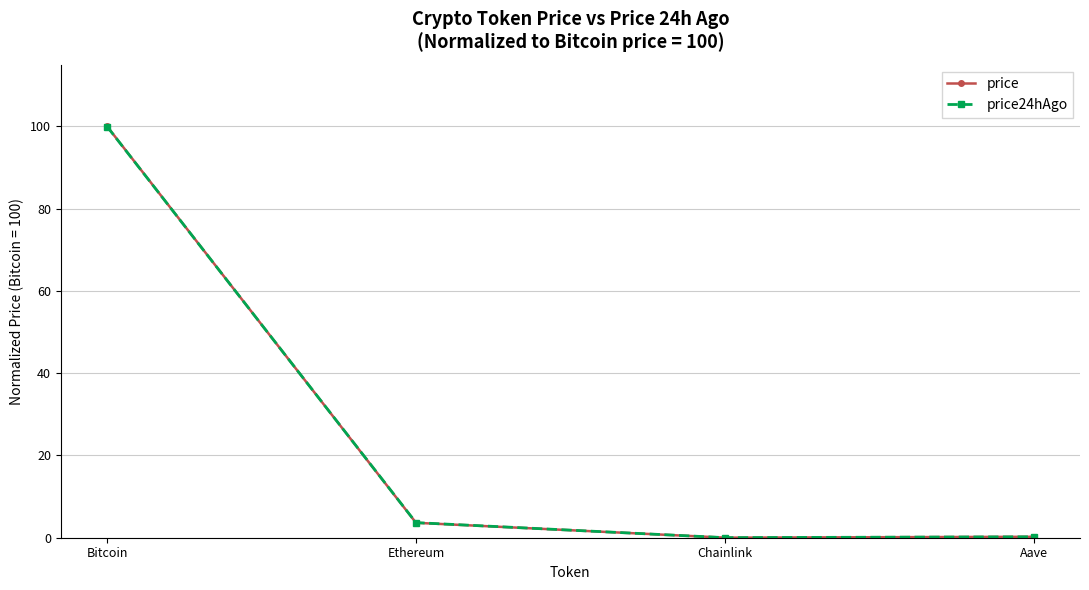

Which category has the highest value across all series?

Bitcoin